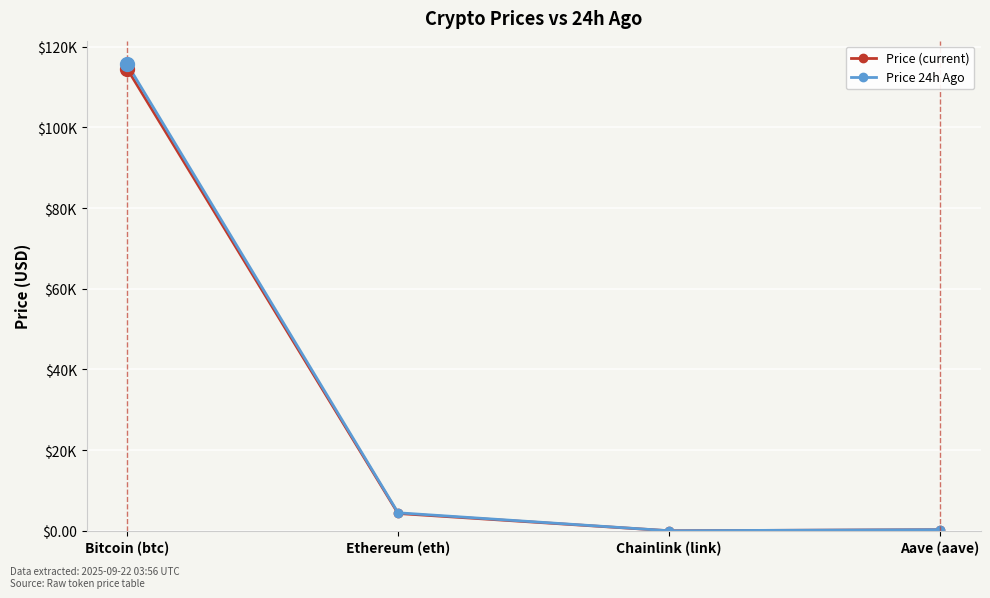

What is the minimum value shown in the chart?

22.1